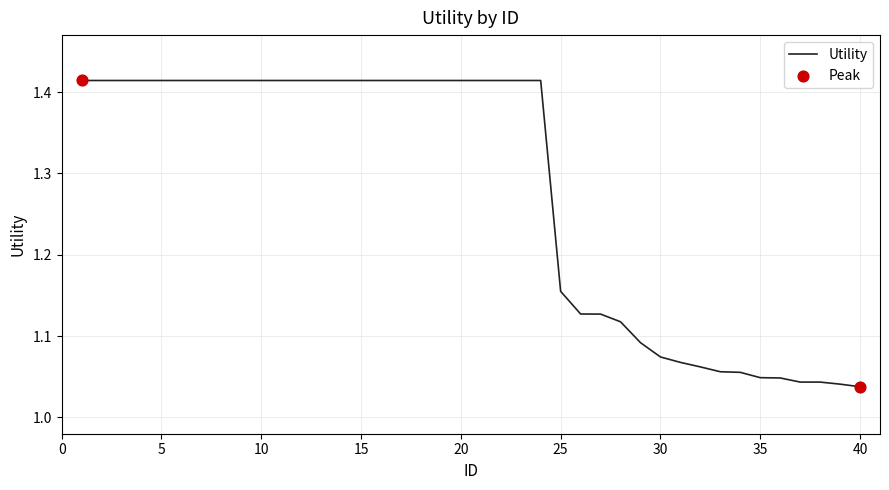

What is the difference between the maximum and minimum values?

0.4